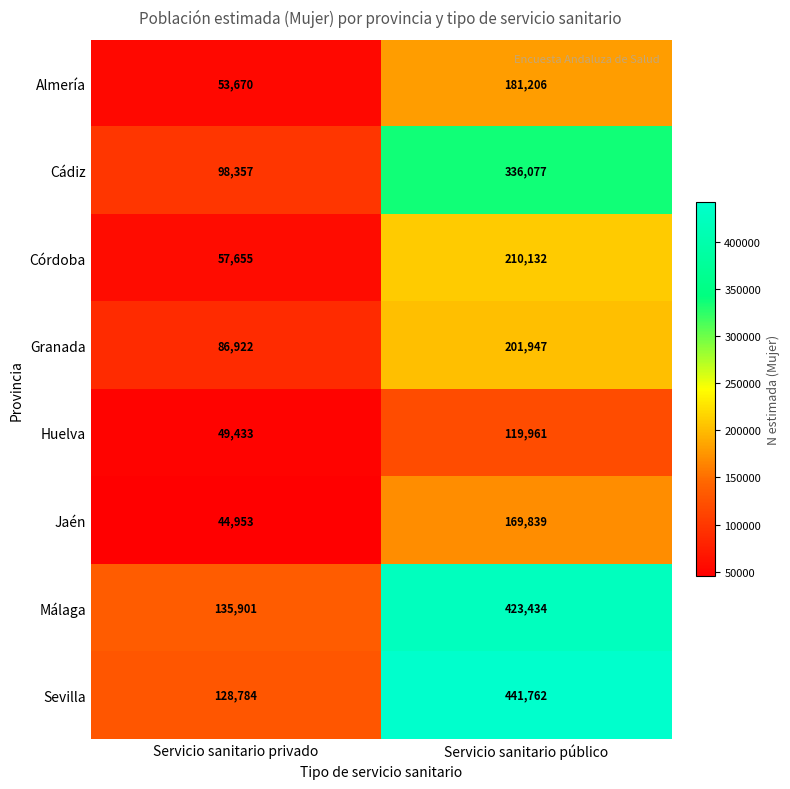

Read the Sevilla value at Servicio sanitario público.

441762